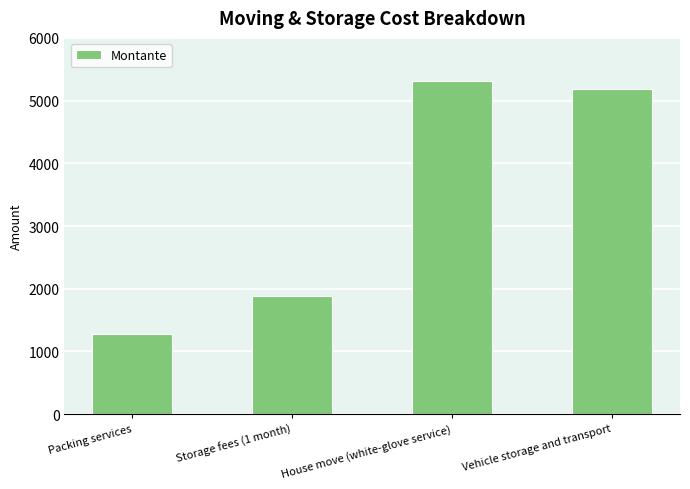

What is the label of the 2nd bar from the left?

Storage fees (1 month)